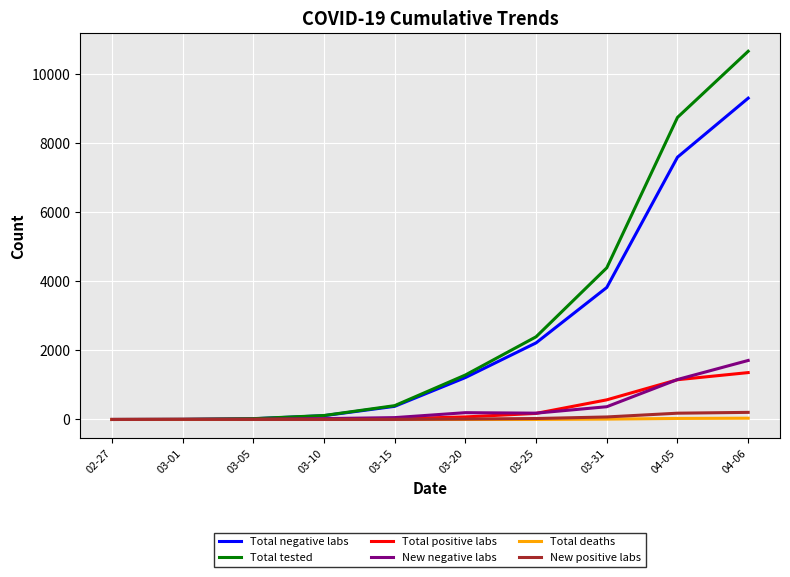

At which label is Total tested closest to 5324?

03-31